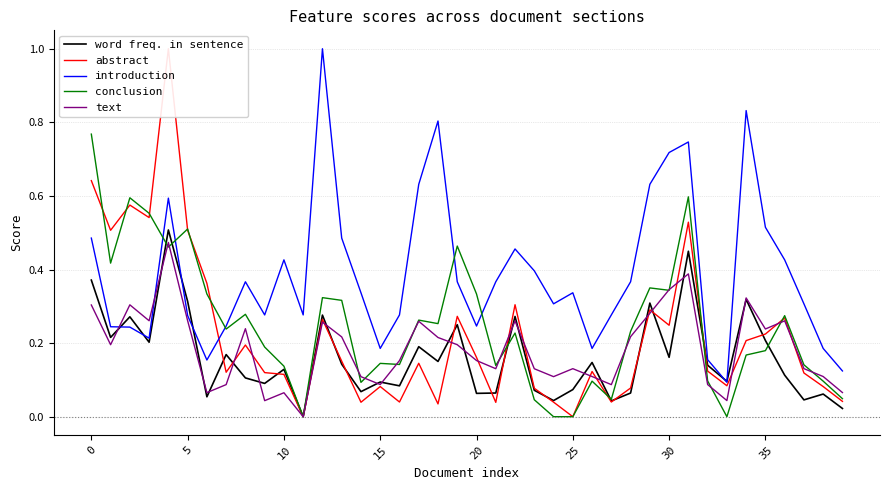

True or false: conclusion and word freq. in sentence cross at least once.

True